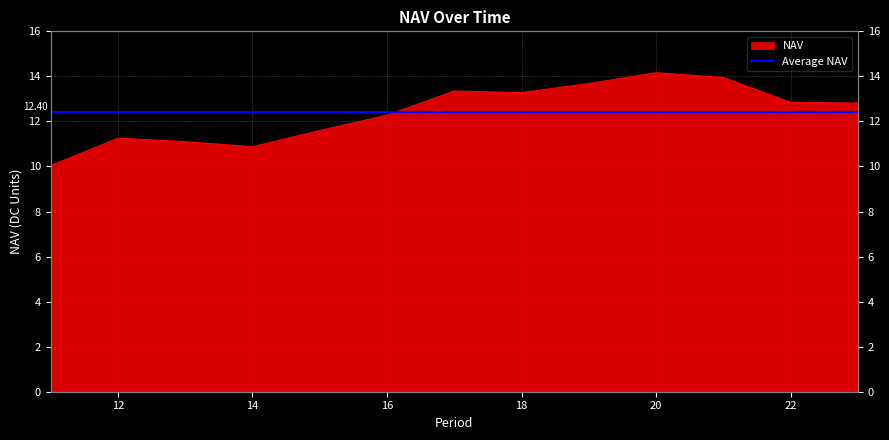

What is the maximum value shown in the chart?

14.2